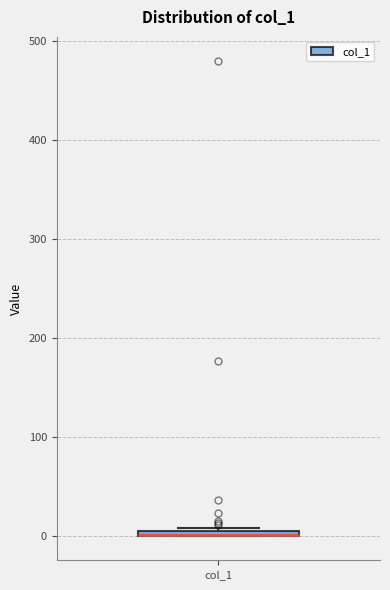

Where is the upper edge of the box for col_1 on the y-axis? The values are not printed on the chart, so give them approximately, as read against the axis.

10